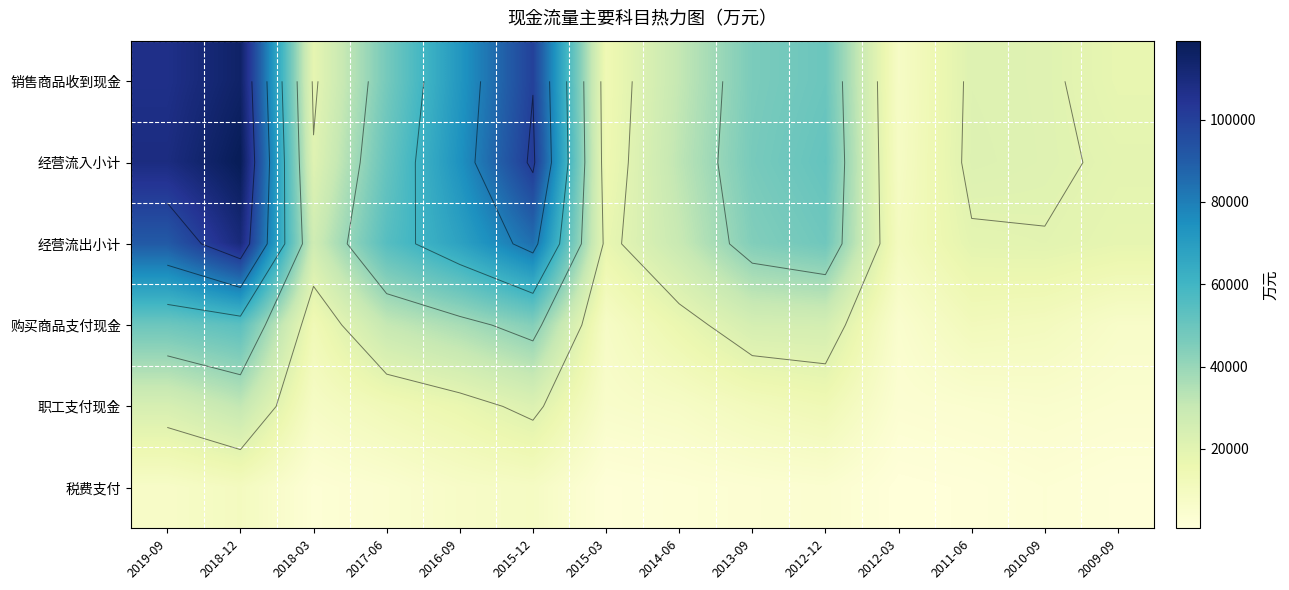

List the labels in order of 经营流出小计 value, largest first.

2018-12, 2019-09, 2015-12, 2016-09, 2017-06, 2012-12, 2013-09, 2014-06, 2018-03, 2010-09, 2011-06, 2009-09, 2015-03, 2012-03